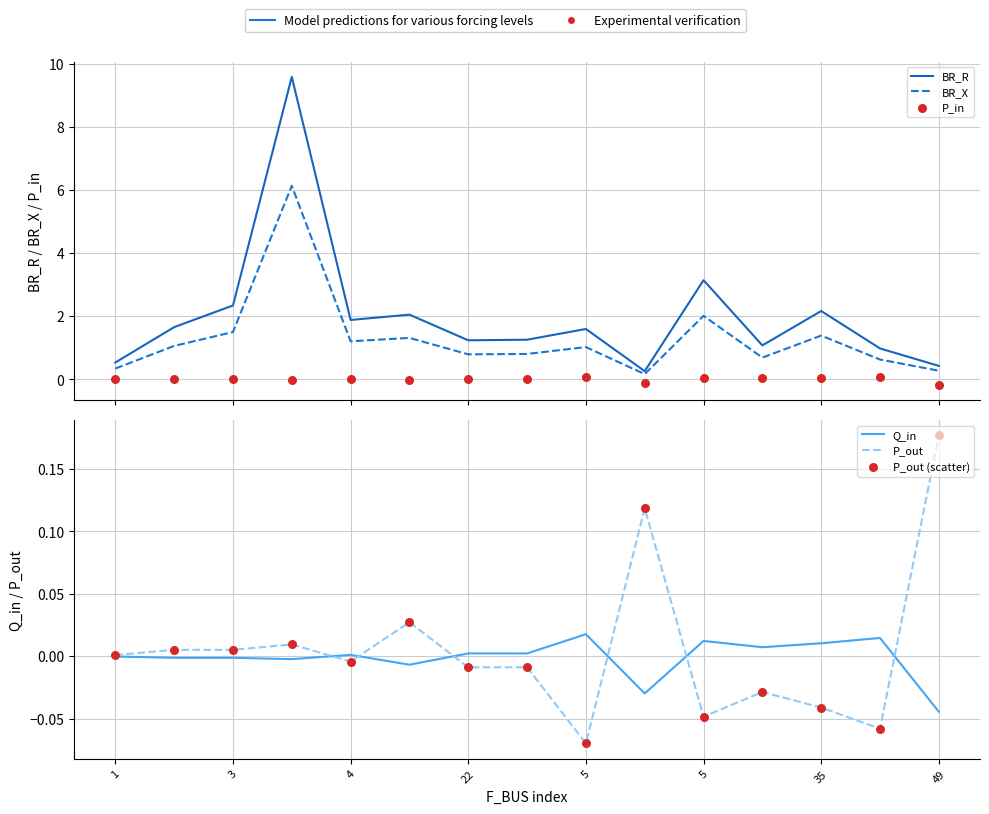

Which series reaches the minimum Y coordinate?

P_in